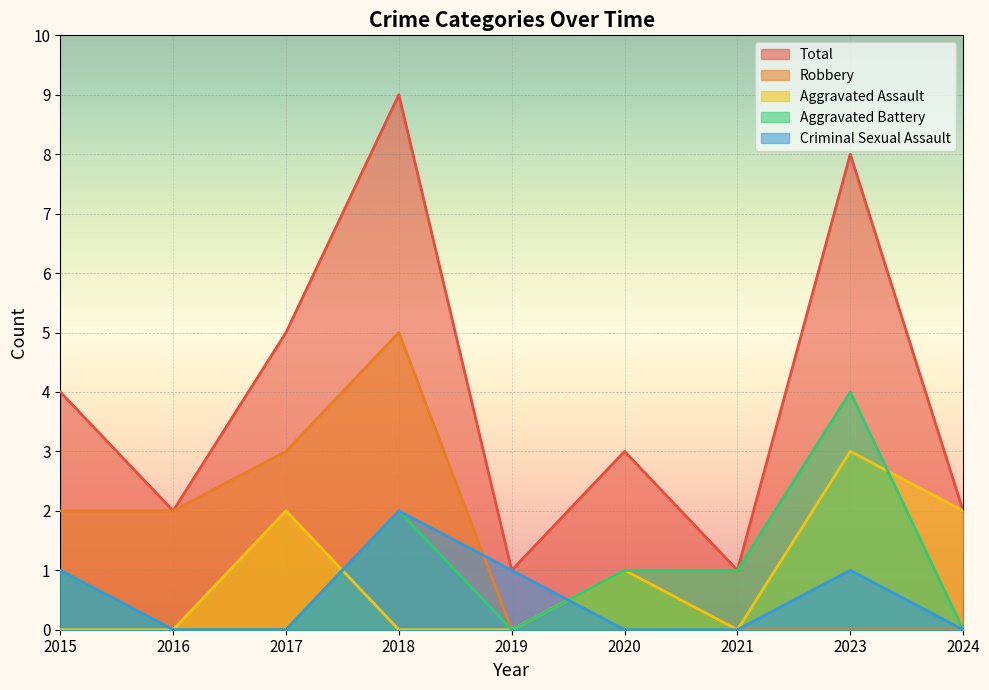

The Robbery series shows 0 at 2019. True or false?

True